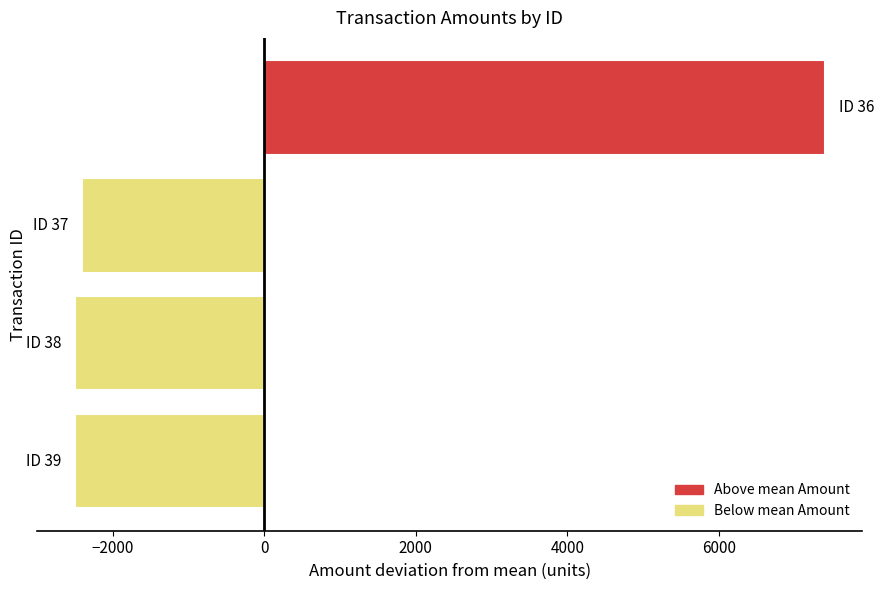

What is the minimum value shown in the chart?

-2499.3